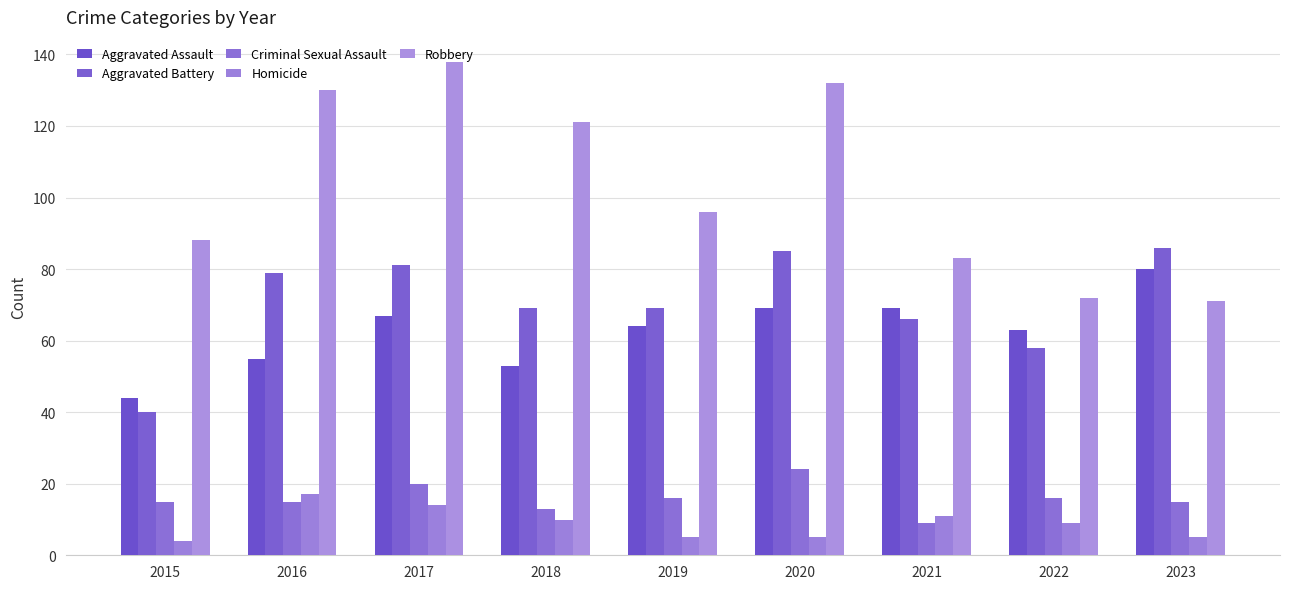

Reading left to right, extract all data points from this chart.

Aggravated Assault: 2015=44	2016=55	2017=67	2018=53	2019=64	2020=69	2021=69	2022=63	2023=80
Aggravated Battery: 2015=40	2016=79	2017=81	2018=69	2019=69	2020=85	2021=66	2022=58	2023=86
Criminal Sexual Assault: 2015=15	2016=15	2017=20	2018=13	2019=16	2020=24	2021=9	2022=16	2023=15
Homicide: 2015=4	2016=17	2017=14	2018=10	2019=5	2020=5	2021=11	2022=9	2023=5
Robbery: 2015=88	2016=130	2017=138	2018=121	2019=96	2020=132	2021=83	2022=72	2023=71